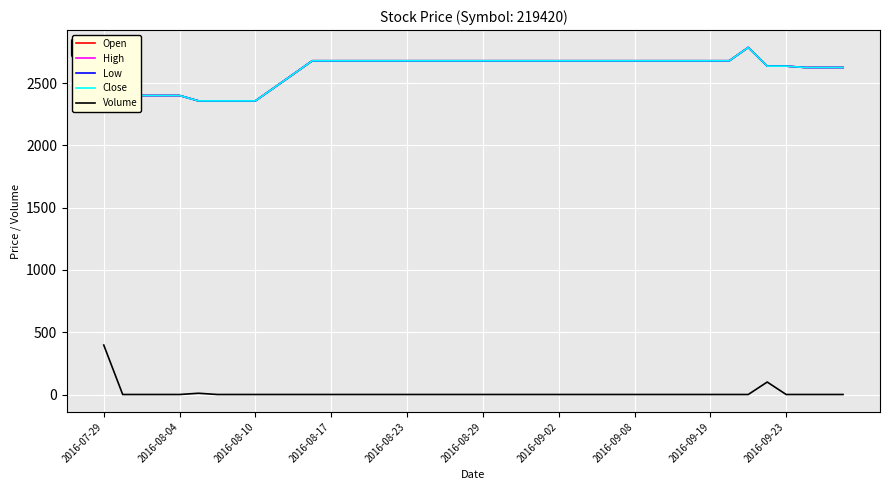

Reading right to left, extract all data points from this chart.

Open: 2625	2625	2625	2636	2636	2786	2679	2679	2679	2679	2679	2679	2679	2679	2679	2679	2679	2679	2679	2679	2679	2679	2679	2679	2679	2679	2679	2679	2679	2571	2464	2357	2357	2357	2357	2400	2400	2400	2400	2700
High: 2625	2625	2625	2636	2636	2786	2679	2679	2679	2679	2679	2679	2679	2679	2679	2679	2679	2679	2679	2679	2679	2679	2679	2679	2679	2679	2679	2679	2679	2571	2464	2357	2357	2357	2357	2400	2400	2400	2400	2700
Low: 2625	2625	2625	2636	2636	2786	2679	2679	2679	2679	2679	2679	2679	2679	2679	2679	2679	2679	2679	2679	2679	2679	2679	2679	2679	2679	2679	2679	2679	2571	2464	2357	2357	2357	2357	2400	2400	2400	2400	2400
Close: 2625	2625	2625	2636	2636	2786	2679	2679	2679	2679	2679	2679	2679	2679	2679	2679	2679	2679	2679	2679	2679	2679	2679	2679	2679	2679	2679	2679	2679	2571	2464	2357	2357	2357	2357	2400	2400	2400	2400	2400
Volume: 0	0	0	0	100	0	0	0	0	0	0	0	0	0	0	0	0	0	0	0	0	0	0	0	0	0	0	0	0	0	0	0	0	0	10	0	0	0	0	397